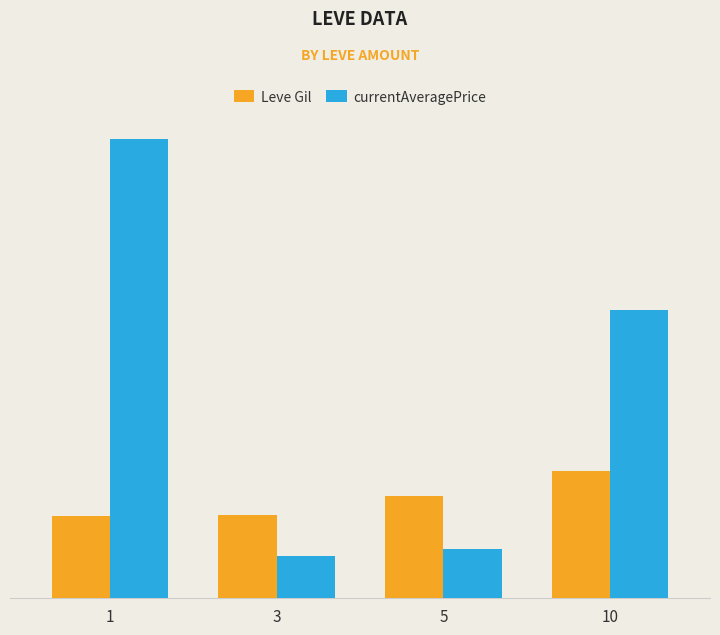

What are all the series names shown in the legend?

Leve Gil, currentAveragePrice